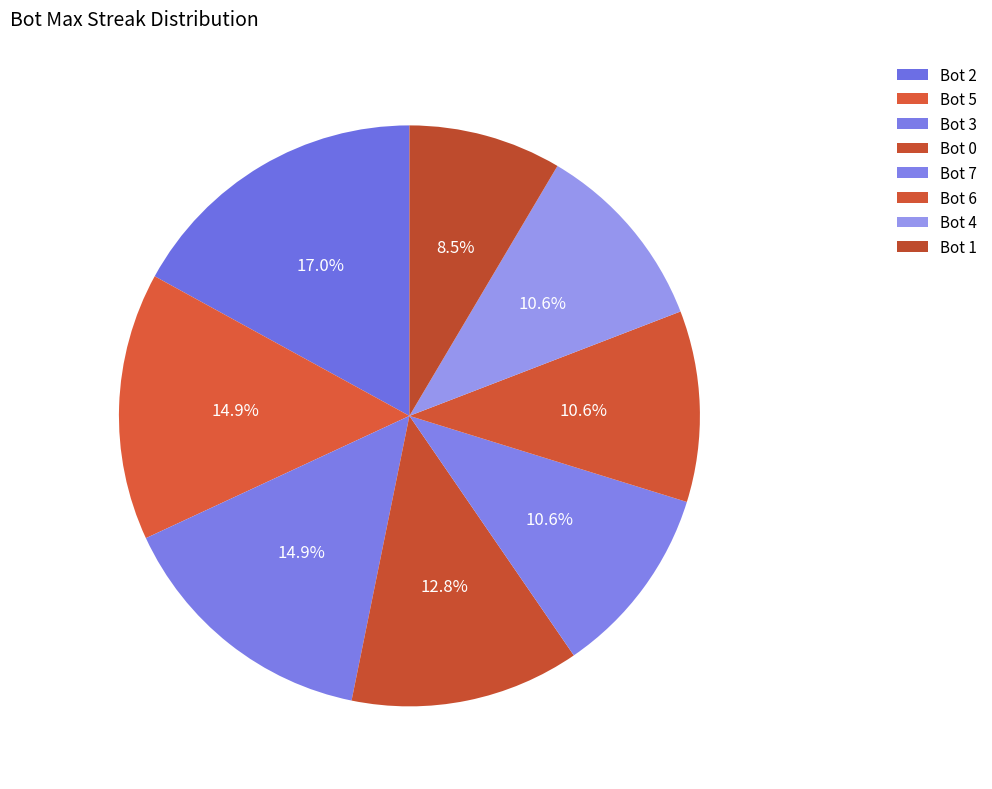

How many slices are in this pie chart?

8